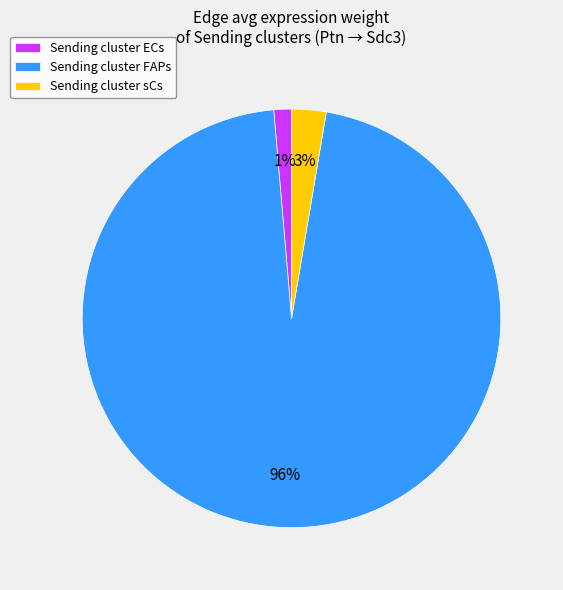

Rank the categories by value from lowest to highest.

Sending cluster ECs, Sending cluster sCs, Sending cluster FAPs